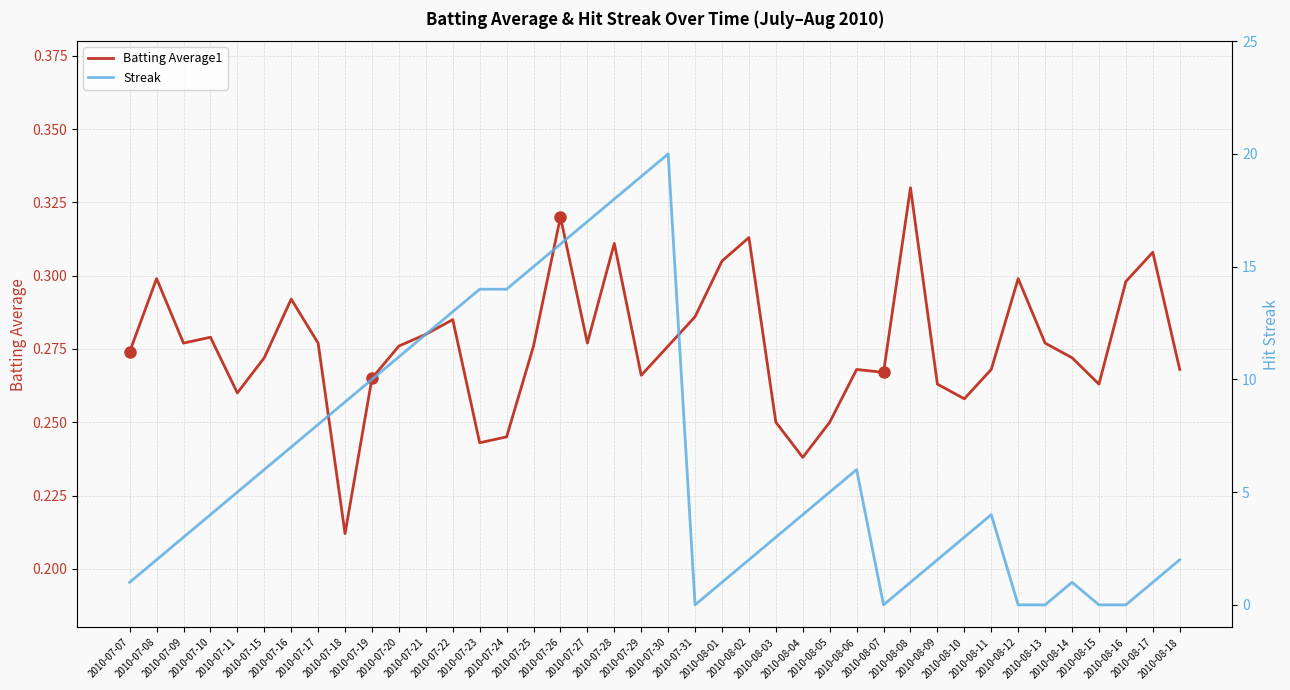

How many categories are shown in the chart?

40